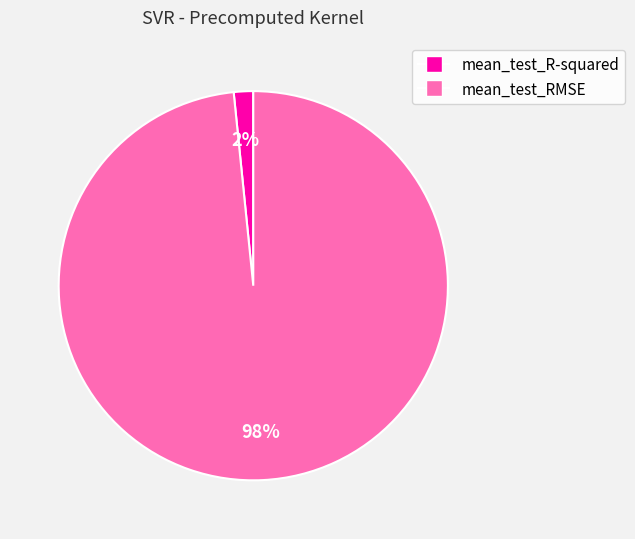

Combined, do mean_test_RMSE and mean_test_R-squared account for over 50%?

Yes